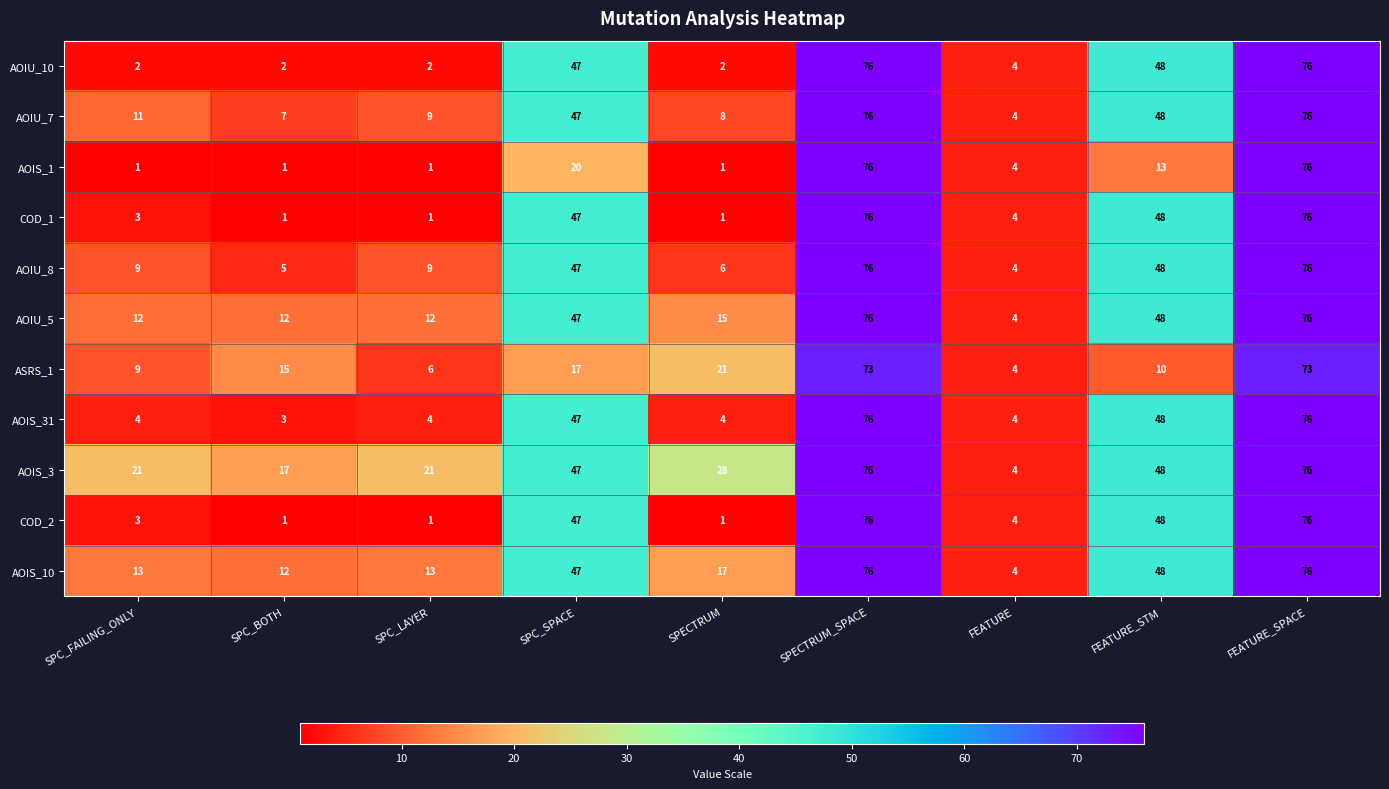

What is the spread (max minus min) of values at FEATURE_SPACE?

3